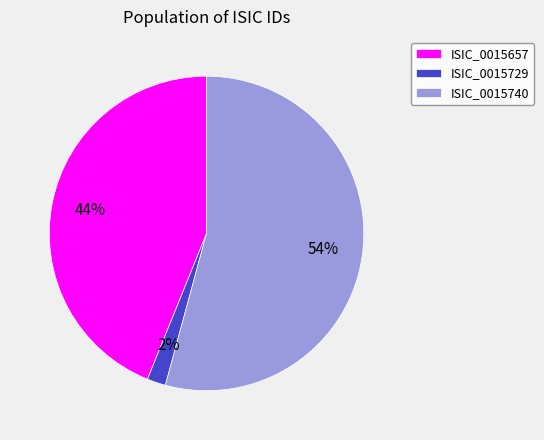

Which category has the smallest portion of the pie?

ISIC_0015729